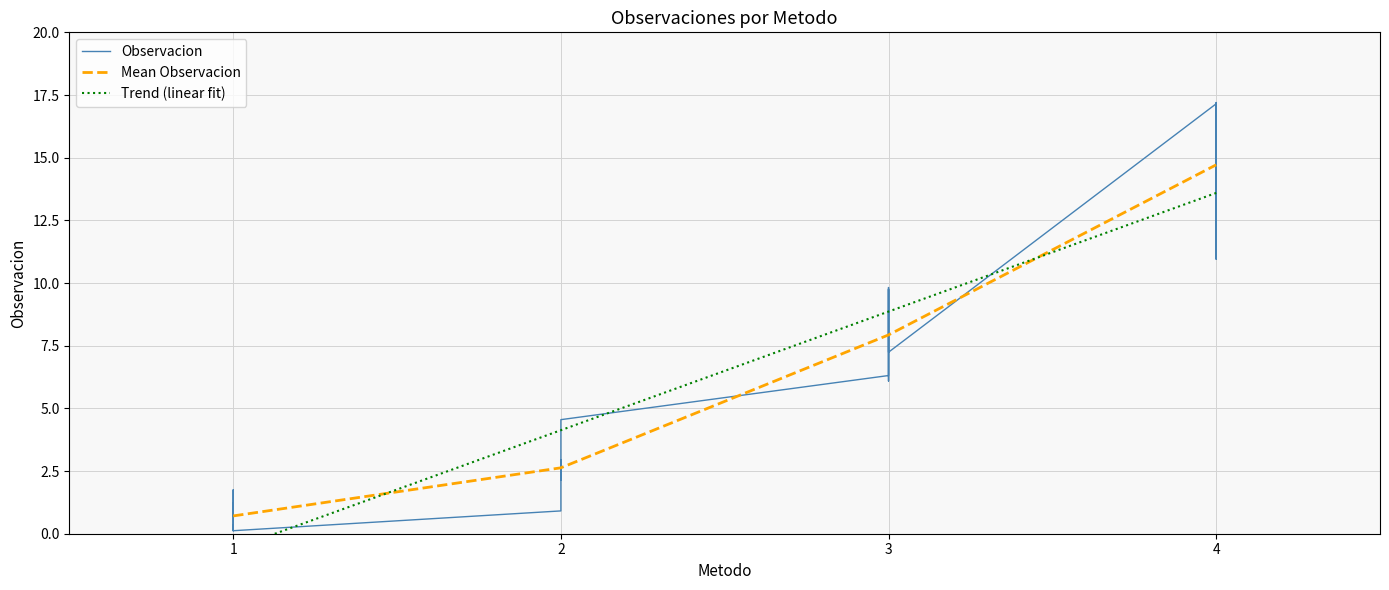

Reading right to left, what are all the values shown in this chart?

16.8	14.3	17.2	10.9	11.8	17.1	7.2	9.8	6.1	9.8	8.4	6.3	4.5	2.9	2.4	2.1	2.9	0.9	0.1	1.8	0.7	1.2	0.1	0.3